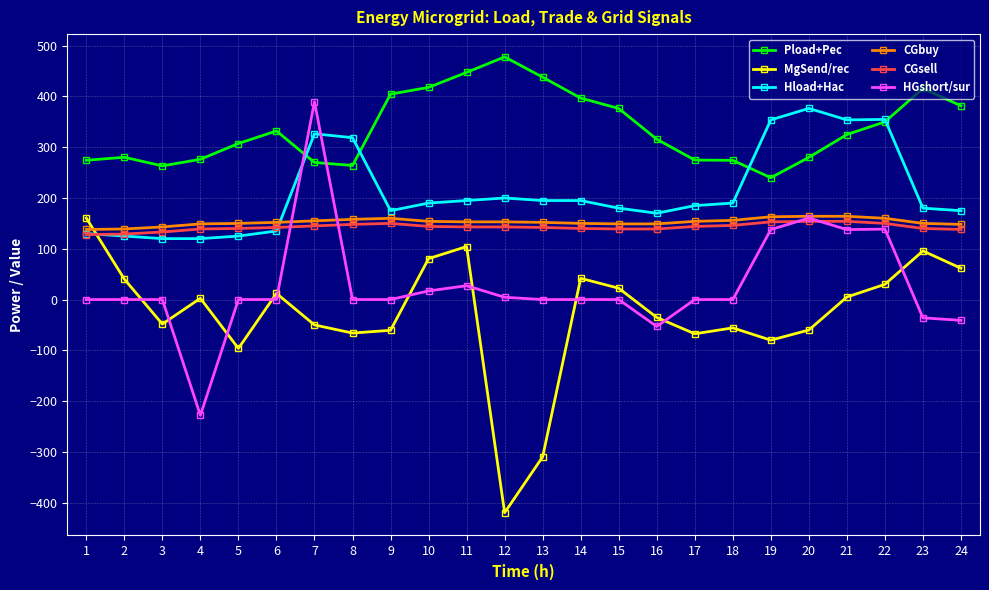

Is the value of Pload+Pec at 3 greater than the value of Hload+Hac at 17?

Yes